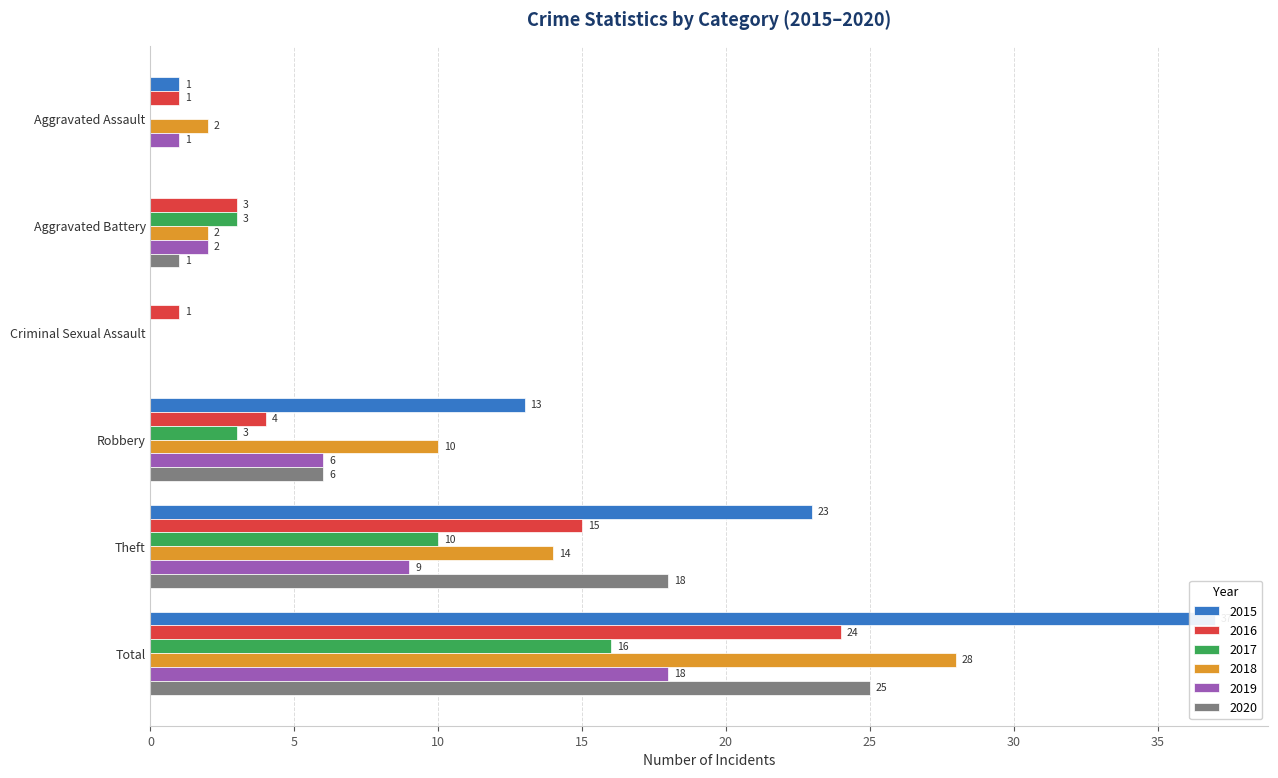

Reading left to right, list all the values displayed in this chart.

2015: Aggravated Assault=1	Aggravated Battery=0	Criminal Sexual Assault=0	Robbery=13	Theft=23	Total=37
2016: Aggravated Assault=1	Aggravated Battery=3	Criminal Sexual Assault=1	Robbery=4	Theft=15	Total=24
2017: Aggravated Assault=0	Aggravated Battery=3	Criminal Sexual Assault=0	Robbery=3	Theft=10	Total=16
2018: Aggravated Assault=2	Aggravated Battery=2	Criminal Sexual Assault=0	Robbery=10	Theft=14	Total=28
2019: Aggravated Assault=1	Aggravated Battery=2	Criminal Sexual Assault=0	Robbery=6	Theft=9	Total=18
2020: Aggravated Assault=0	Aggravated Battery=1	Criminal Sexual Assault=0	Robbery=6	Theft=18	Total=25